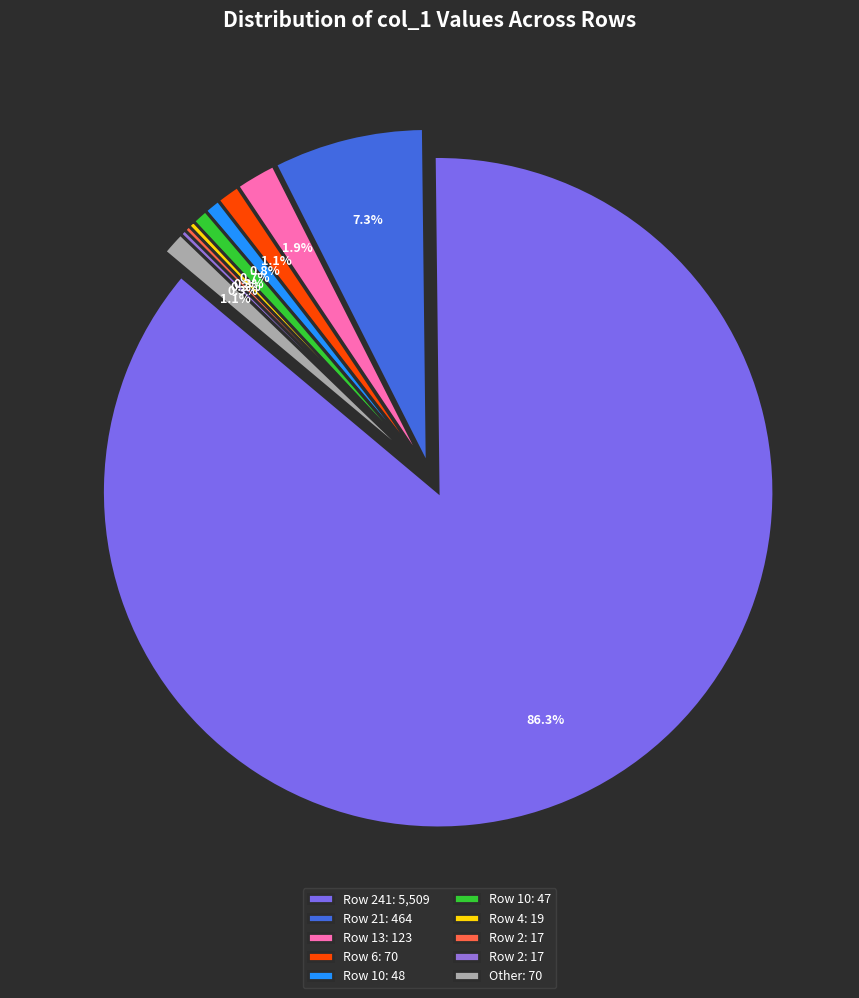

To the nearest percent, what is the difference between the largest and smallest slice percentages?

86%